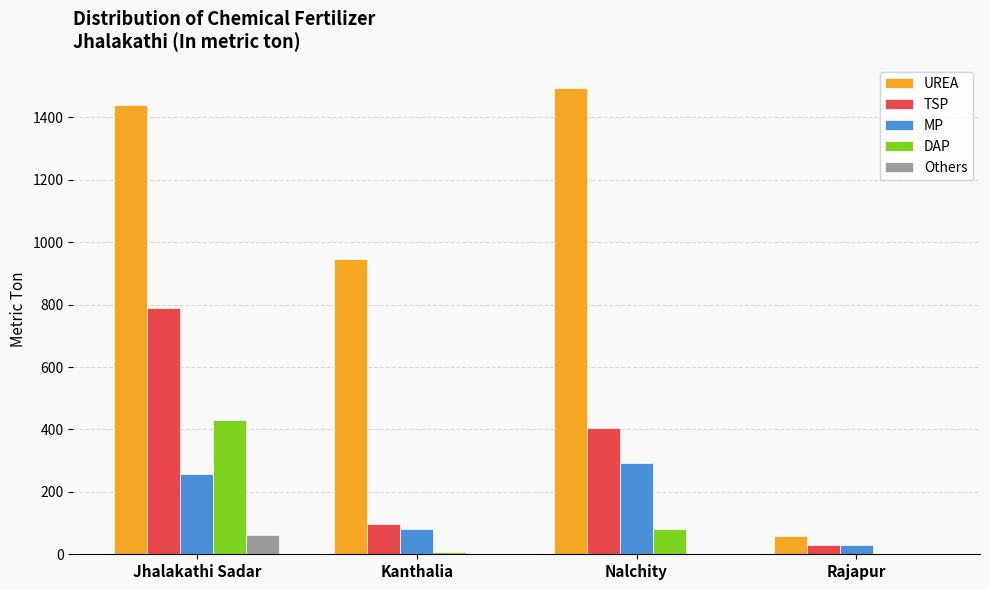

Which category has the highest value across all series?

Nalchity